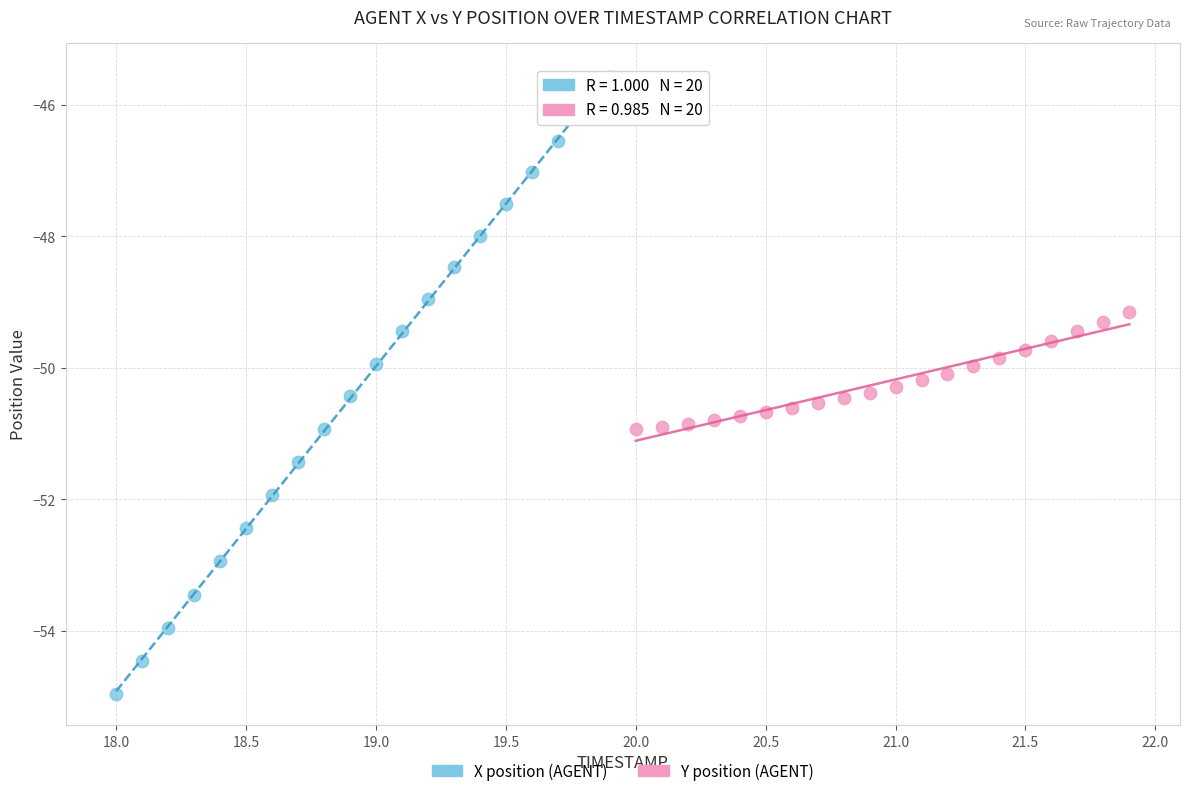

Which series contains the highest Y value?

X position (AGENT)